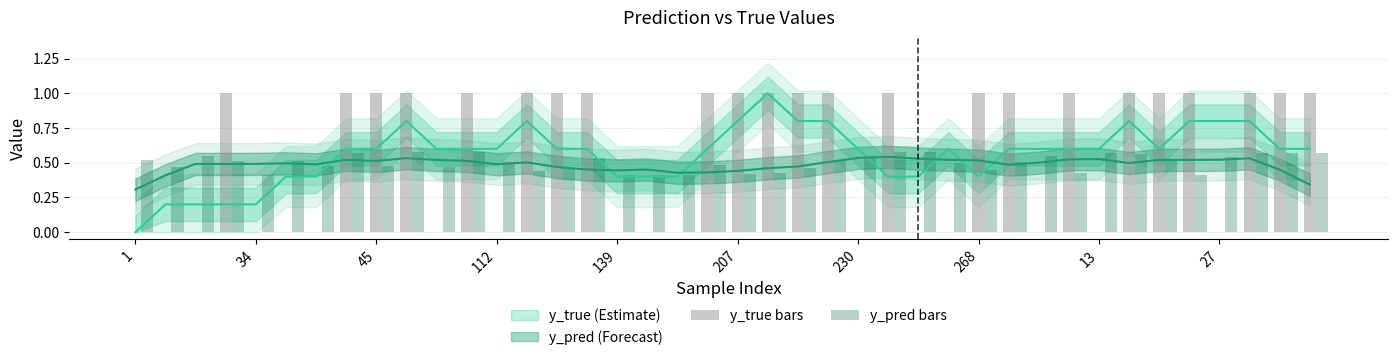

What is the highest value of the y_true bars series?

1.0